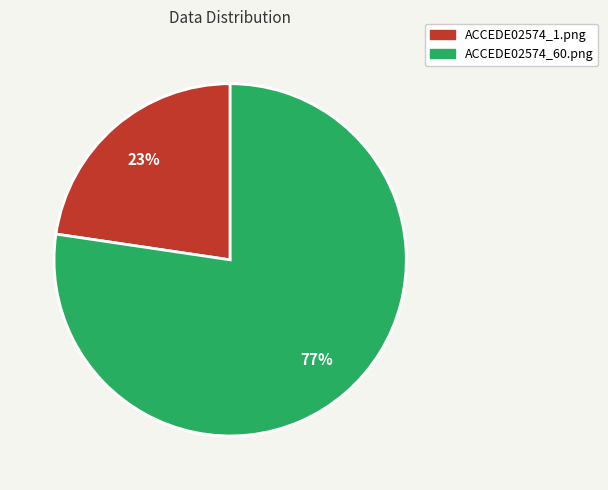

To the nearest percent, what percentage of the pie is ACCEDE02574_60.png?

77%